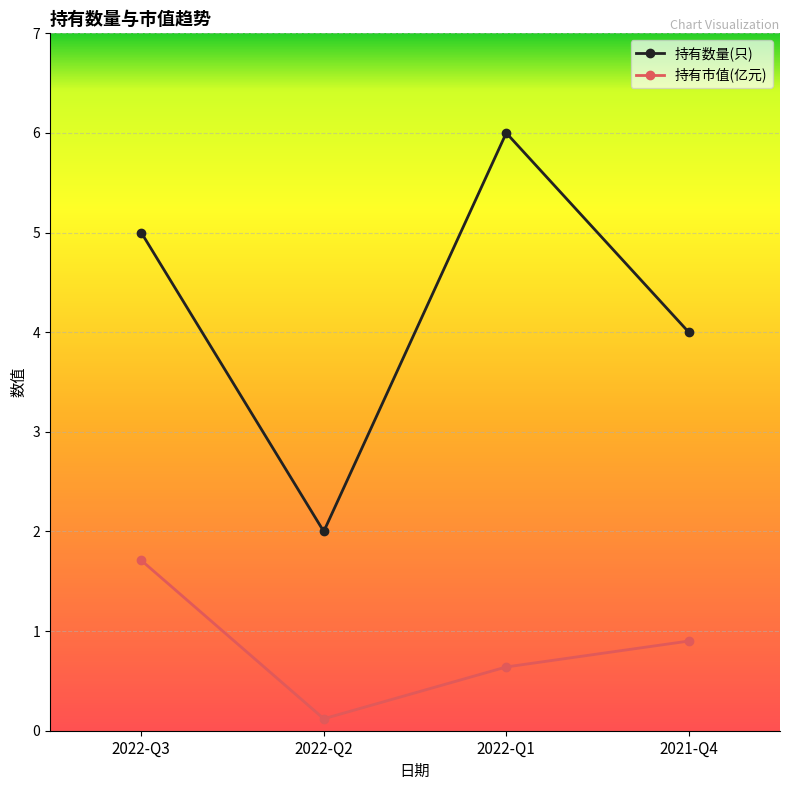

In 持有市值(亿元), how many points are lower than both neighbors (excluding endpoints)?

1